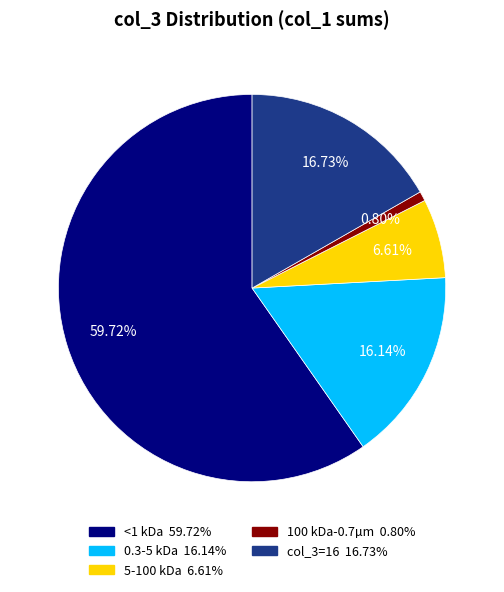

To the nearest percent, what is the average slice percentage?

20%